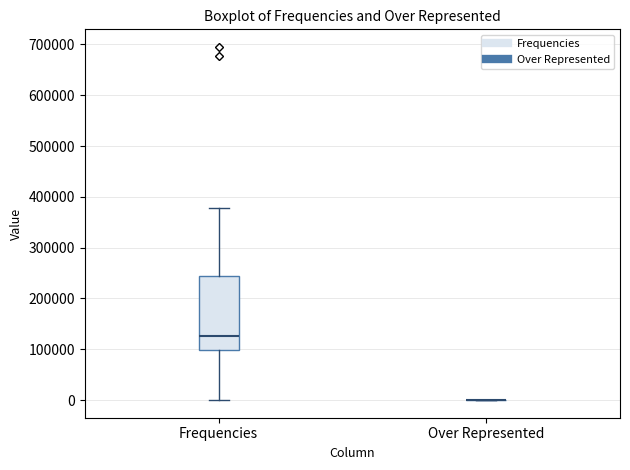

Reading left to right, read every box against the y-axis: the position of its median line, the range the box covers, and the ends of its whiskers. The values are not printed on the chart, so give them approximately, as read against the axis.

Frequencies: median 130000, box 100000 to 240000, whiskers 0 to 380000
Over Represented: box collapsed to a line at 0, whiskers 0 to 0